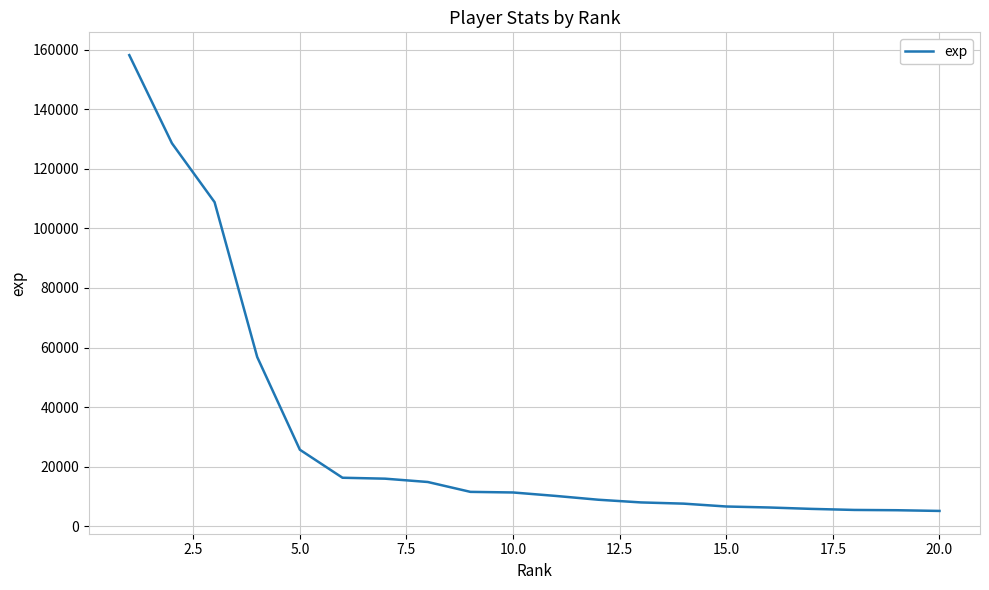

What is the difference between the maximum and minimum values?

153022